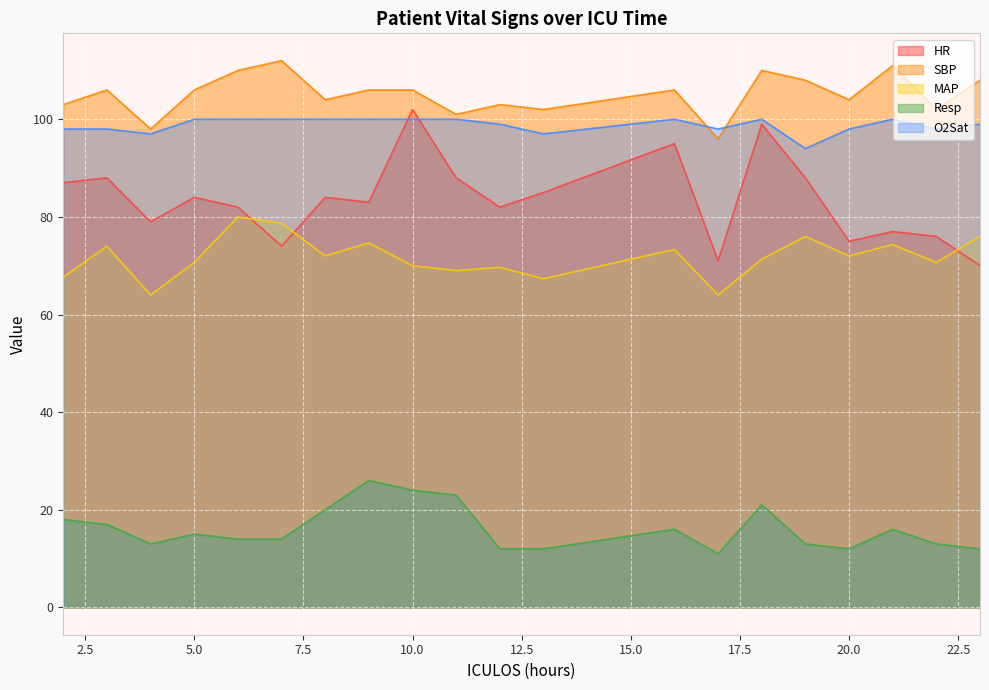

What is the sum of all O2Sat values?

1976.0